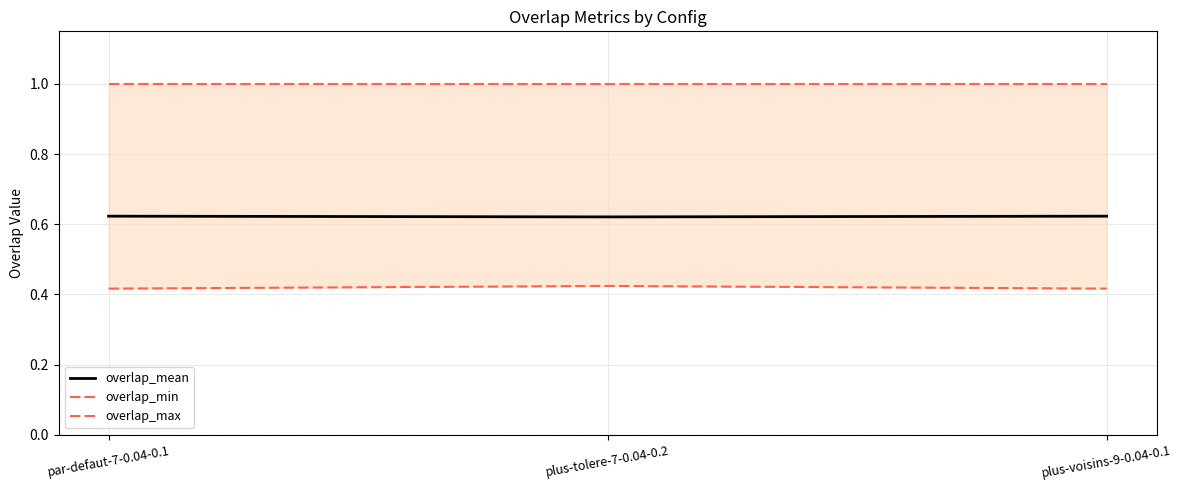

Count the overlap_mean values in the range 0 to 1.

3